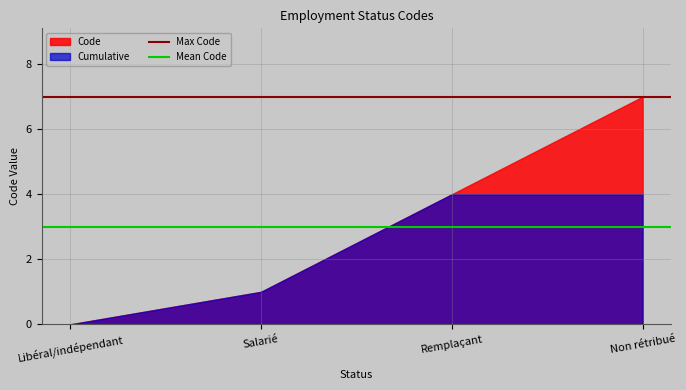

What is the lowest value of the Max Code series?

7